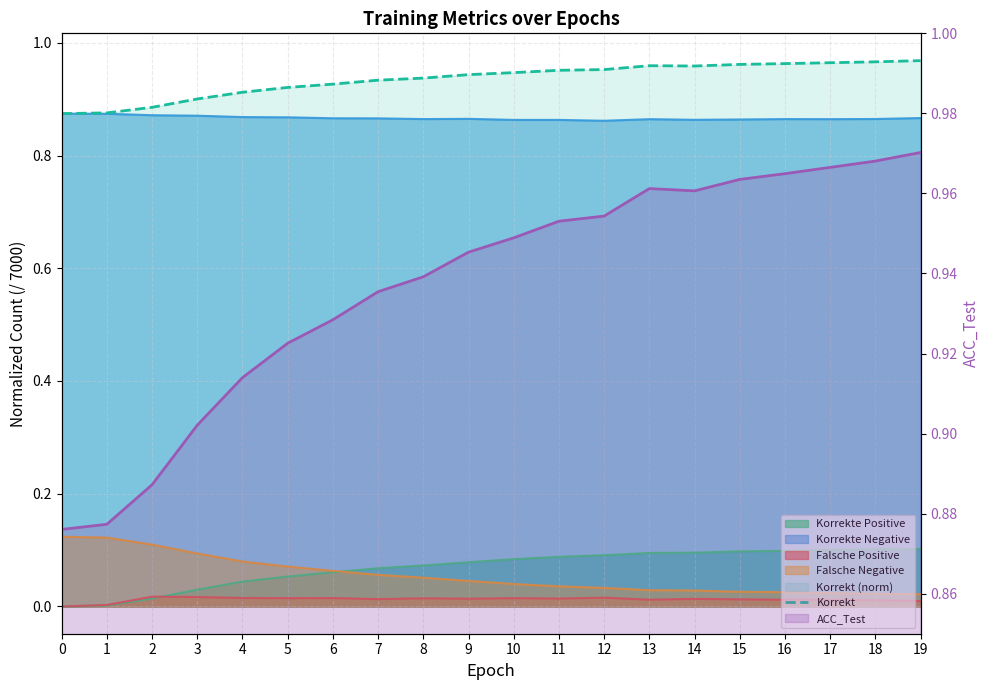

True or false: ACC_Test (line) and Korrekt intersect in this chart.

False